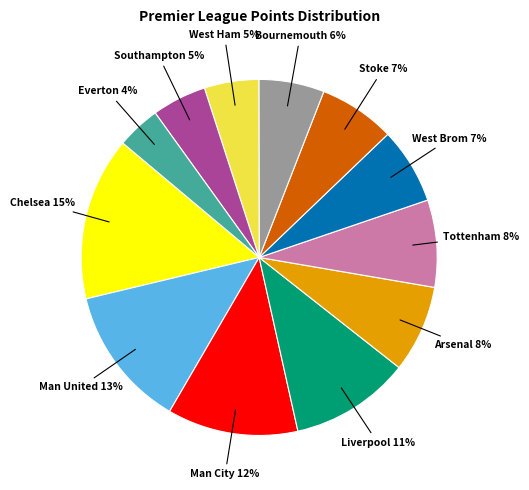

Does any single category account for the majority?

No